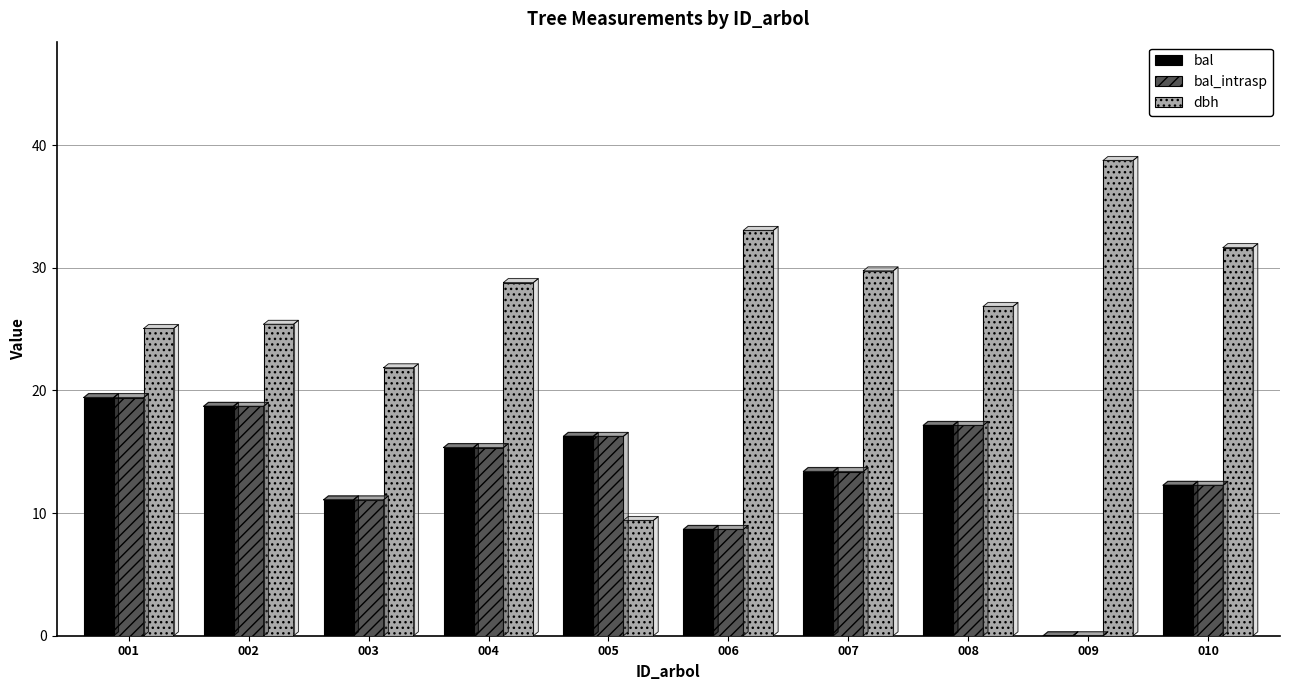

The bal_intrasp series shows 13.4 at 007. True or false?

True